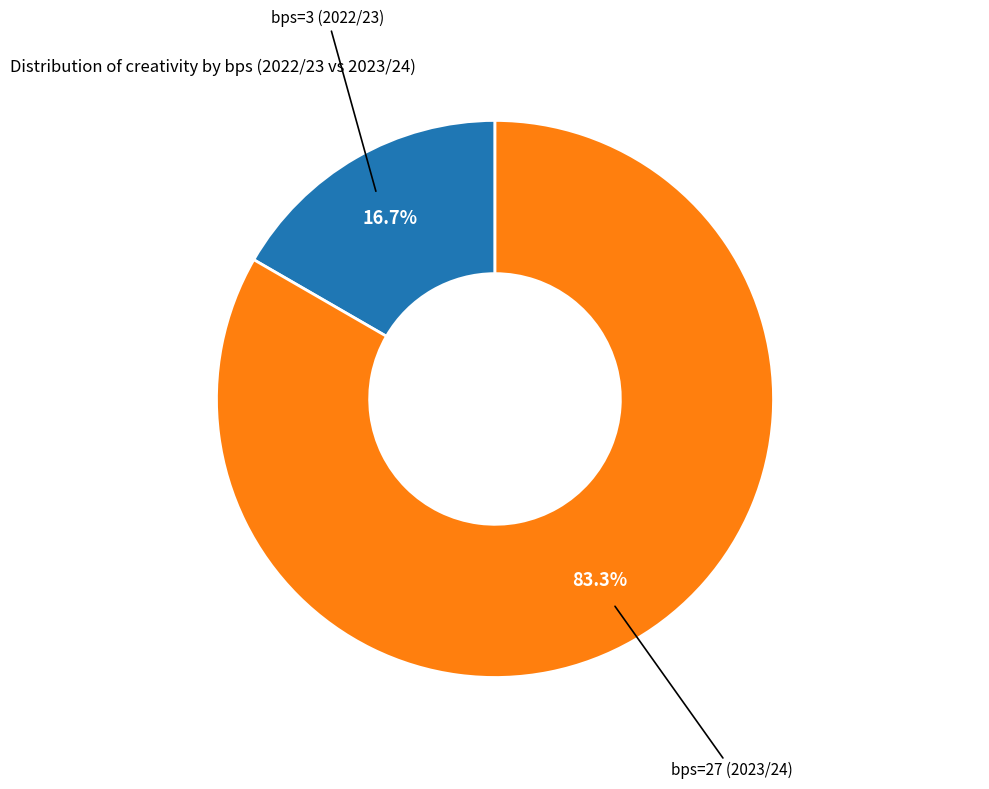

To the nearest percent, what is the difference between the largest and smallest slice percentages?

67%